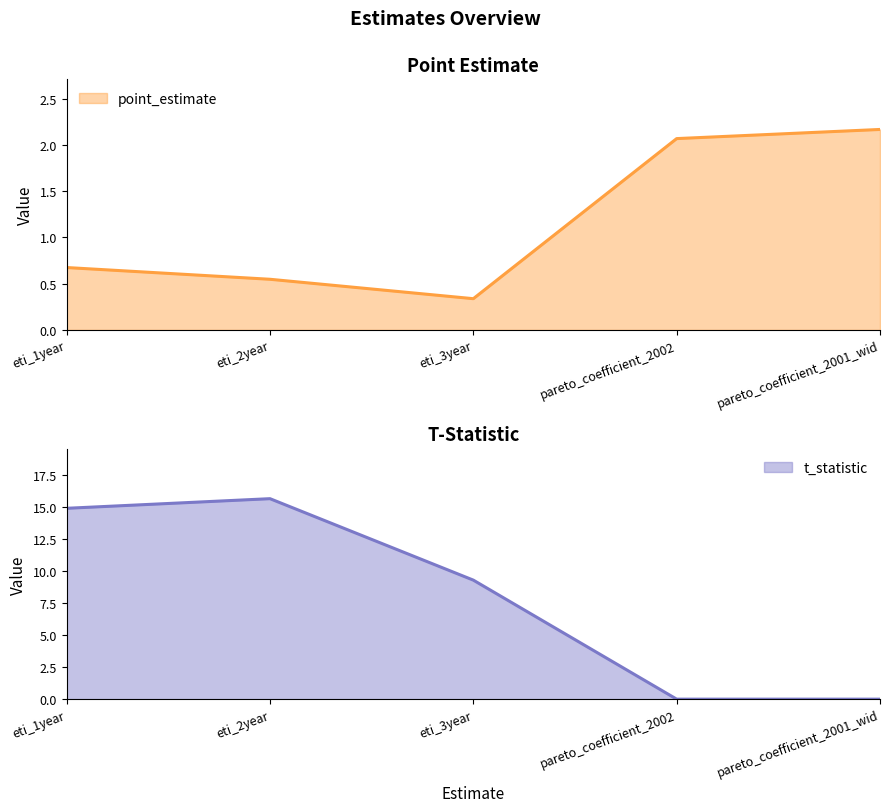

Reading right to left, list all the values displayed in this chart.

point_estimate: pareto_coefficient_2001_wid=2.2	pareto_coefficient_2002=2.1	eti_3year=0.3	eti_2year=0.5	eti_1year=0.7
t_statistic: pareto_coefficient_2001_wid=0.0	pareto_coefficient_2002=0.0	eti_3year=9.3	eti_2year=15.6	eti_1year=14.9